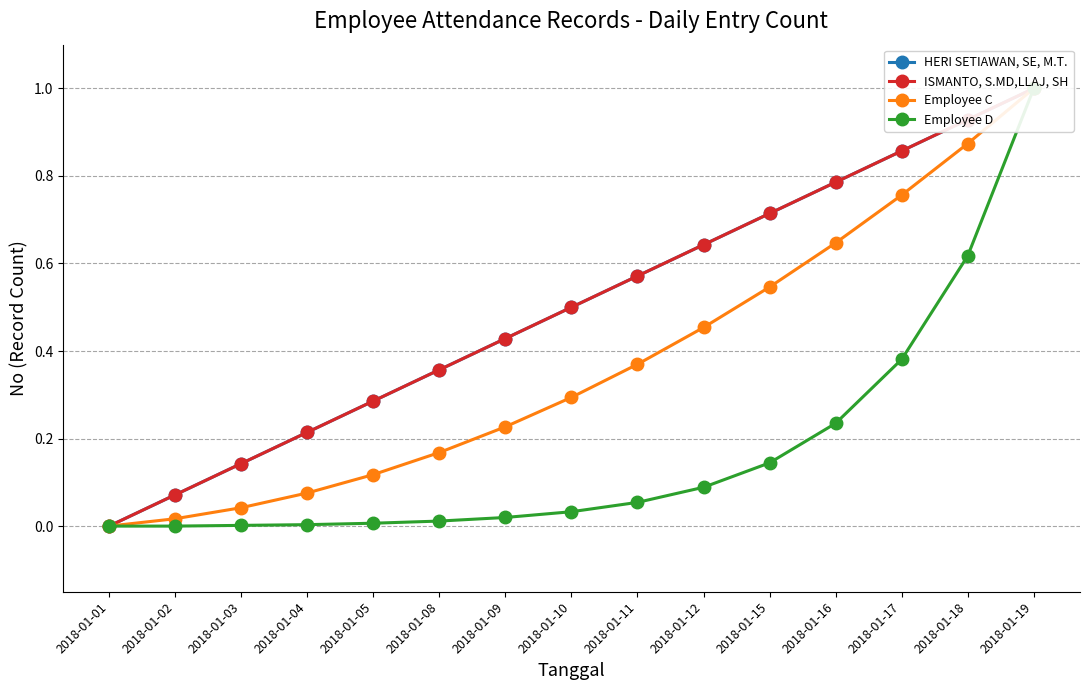

True or false: ISMANTO, S.MD,LLAJ, SH and Employee C intersect in this chart.

False